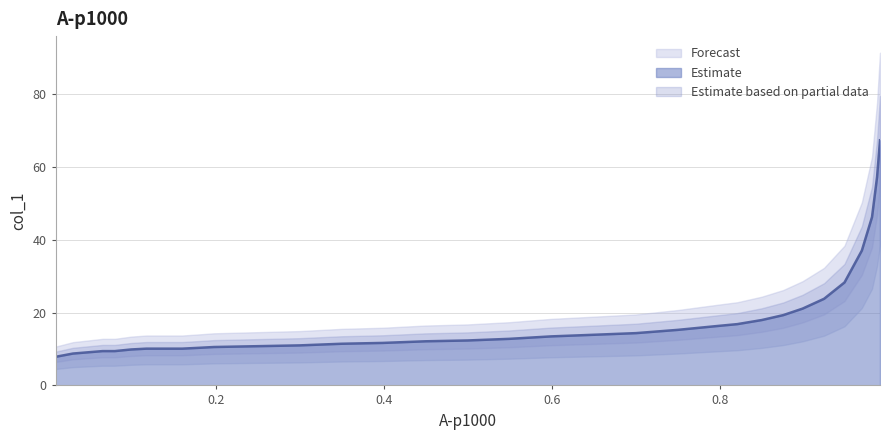

Which label corresponds to the smallest value in the chart?

0.0097